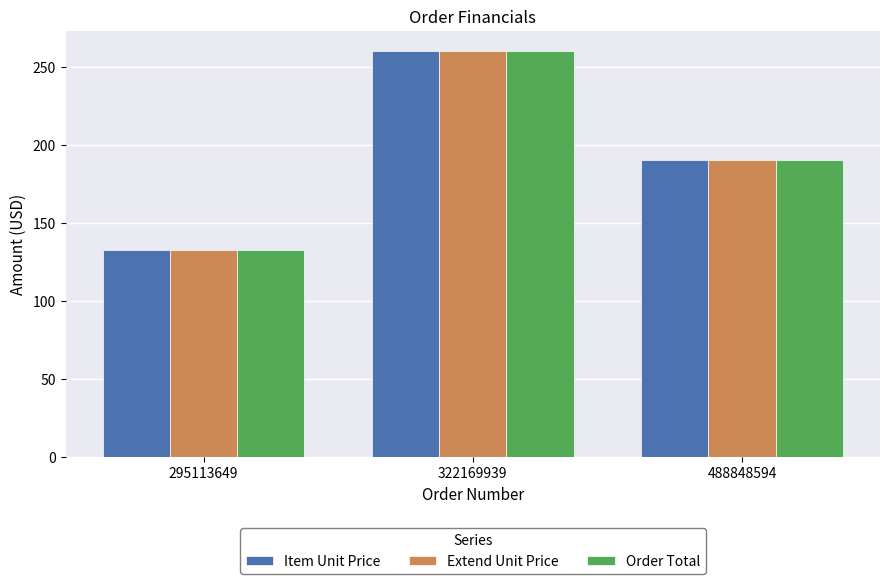

Which category has the lowest value across all series?

295113649